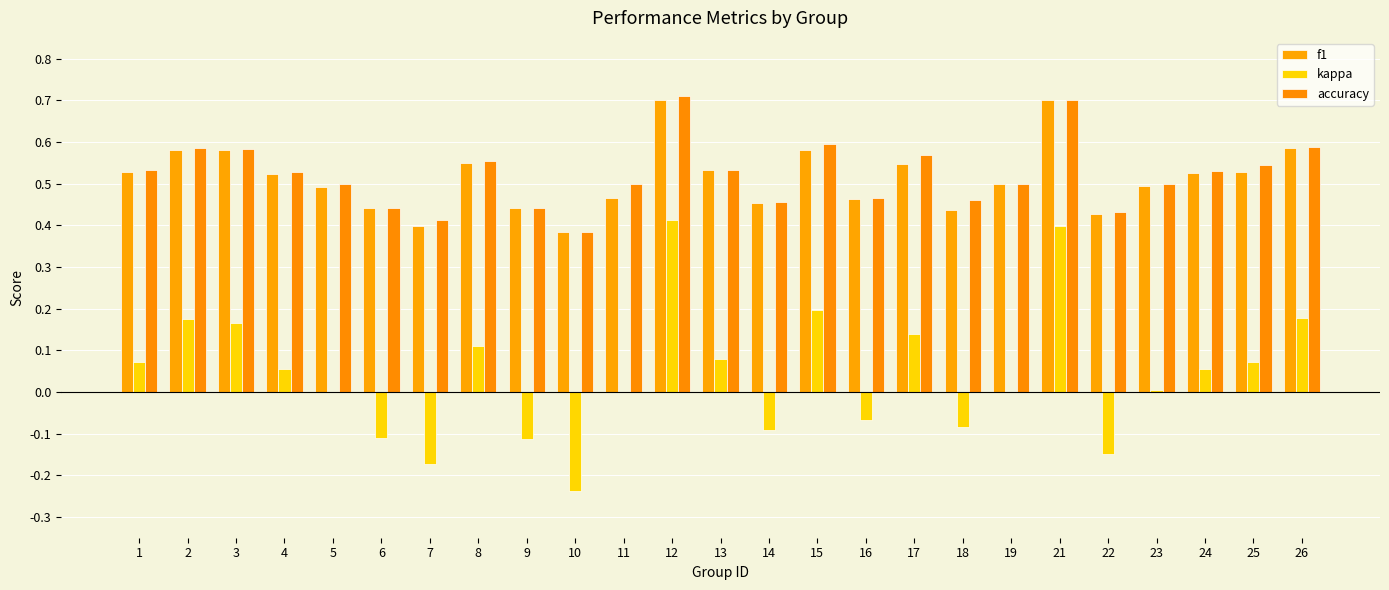

What is the total value across all series at 22?

0.7